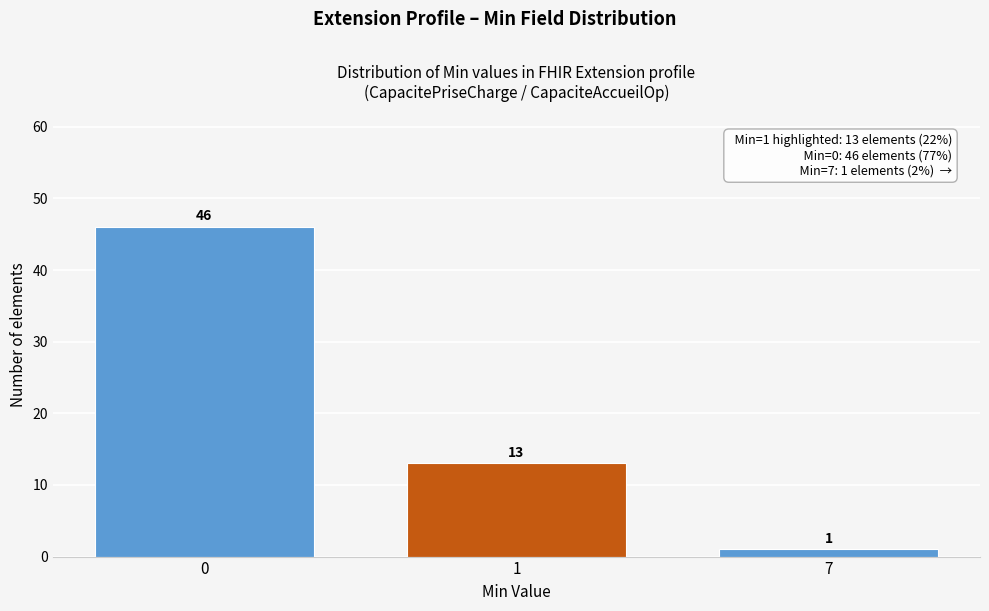

Reading left to right, extract all data points from this chart.

0=46	1=13	7=1